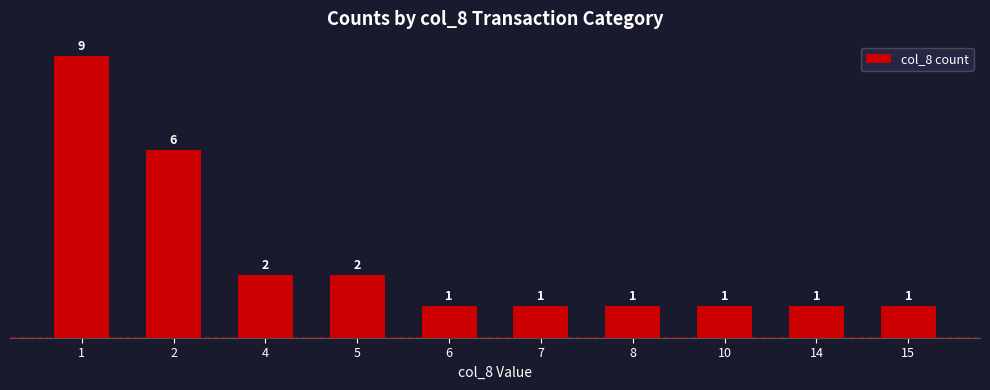

What value does the data have at 15?

1